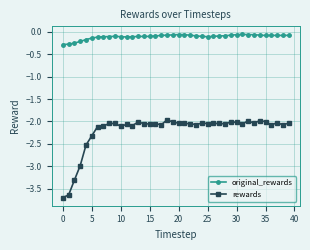

True or false: rewards and original_rewards intersect in this chart.

False